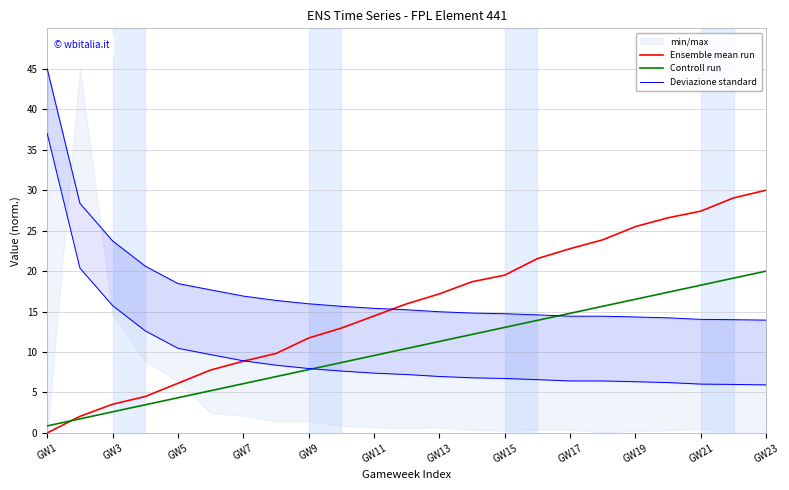

Reading left to right, list all the values displayed in this chart.

Ensemble mean run: 0.0	2.0	3.5	4.5	6.1	7.8	8.9	9.8	11.7	13.0	14.5	16.0	17.2	18.7	19.5	21.5	22.8	23.9	25.5	26.6	27.4	29.0	30.0
Controll run: 0.9	1.7	2.6	3.5	4.3	5.2	6.1	7.0	7.8	8.7	9.6	10.4	11.3	12.2	13.0	13.9	14.8	15.7	16.5	17.4	18.3	19.1	20.0
Deviazione standard: 45.0	28.4	23.7	20.6	18.5	17.7	16.9	16.4	16.0	15.7	15.4	15.2	15.0	14.8	14.7	14.6	14.4	14.4	14.3	14.2	14.0	14.0	13.9